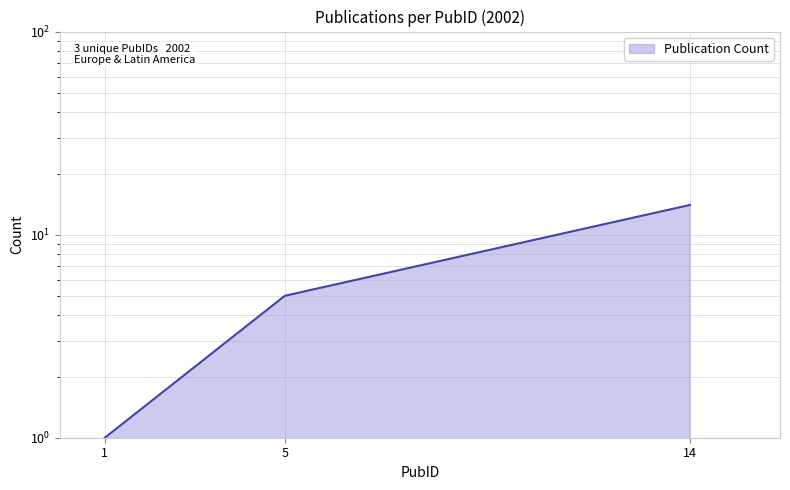

Reading left to right, what are all the values shown in this chart?

1	5	14